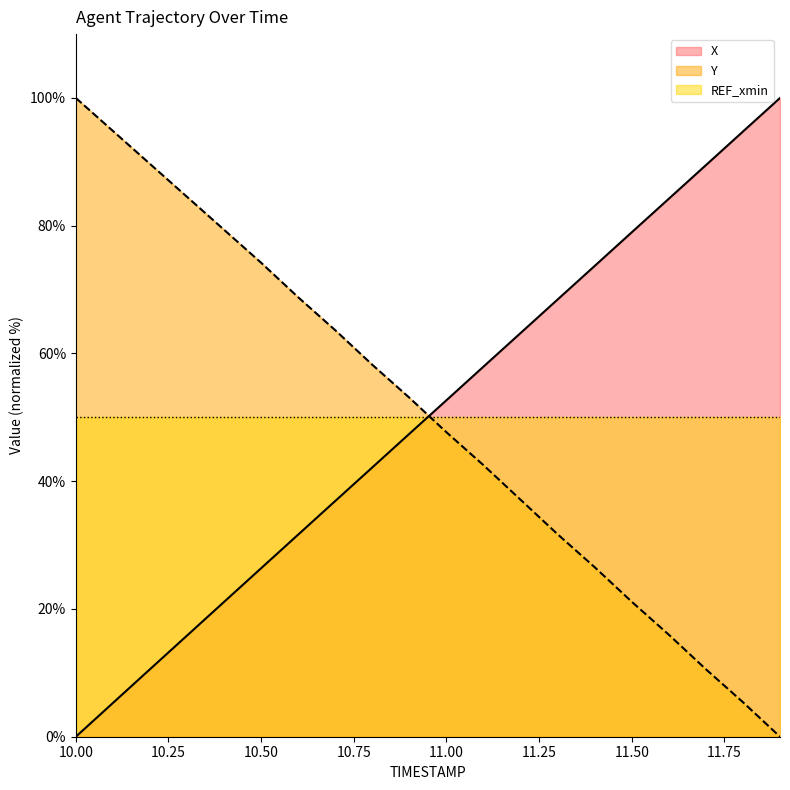

At which category is the sum across all series the highest?

10.5